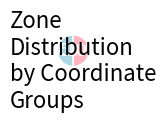

Is there a majority slice in this chart?

No